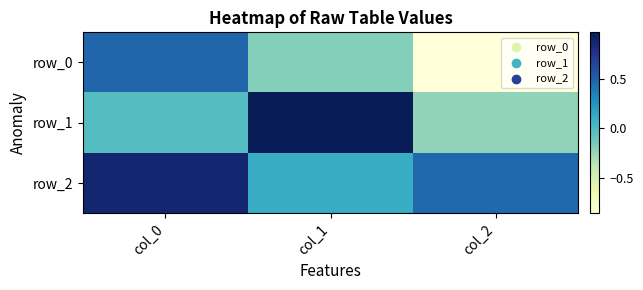

What is the approximate value of row_2 at col_0?

0.9